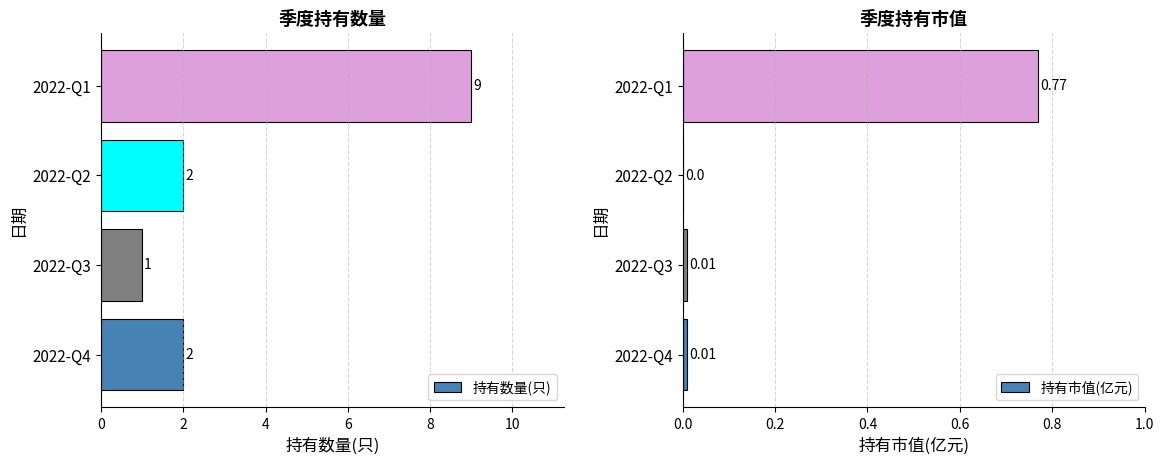

What is the maximum value for 持有市值(亿元)?

0.8